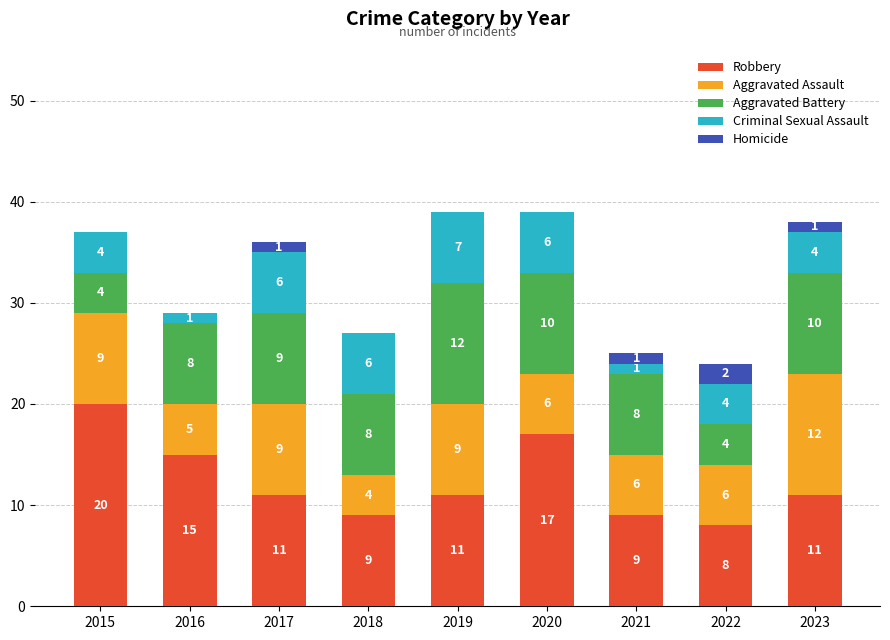

Where does the Robbery series first go above 11?

2015